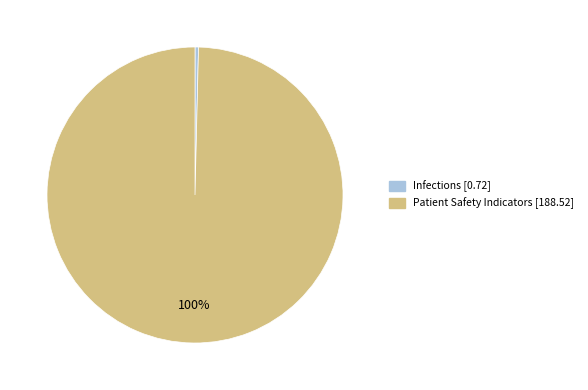

Is there a majority slice in this chart?

Yes